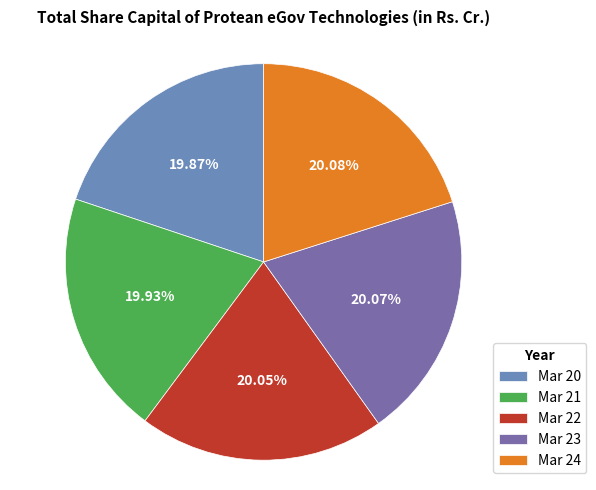

Is it true that Mar 21 is 32% of the pie?

False